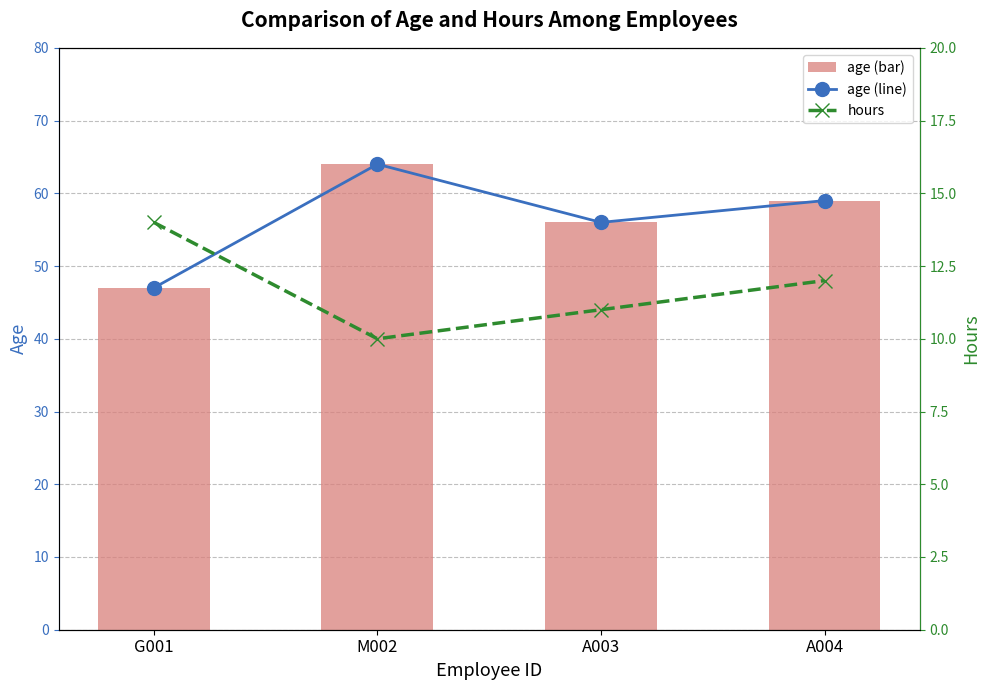

Rank the series at A003 from lowest to highest value.

hours, age (line), age